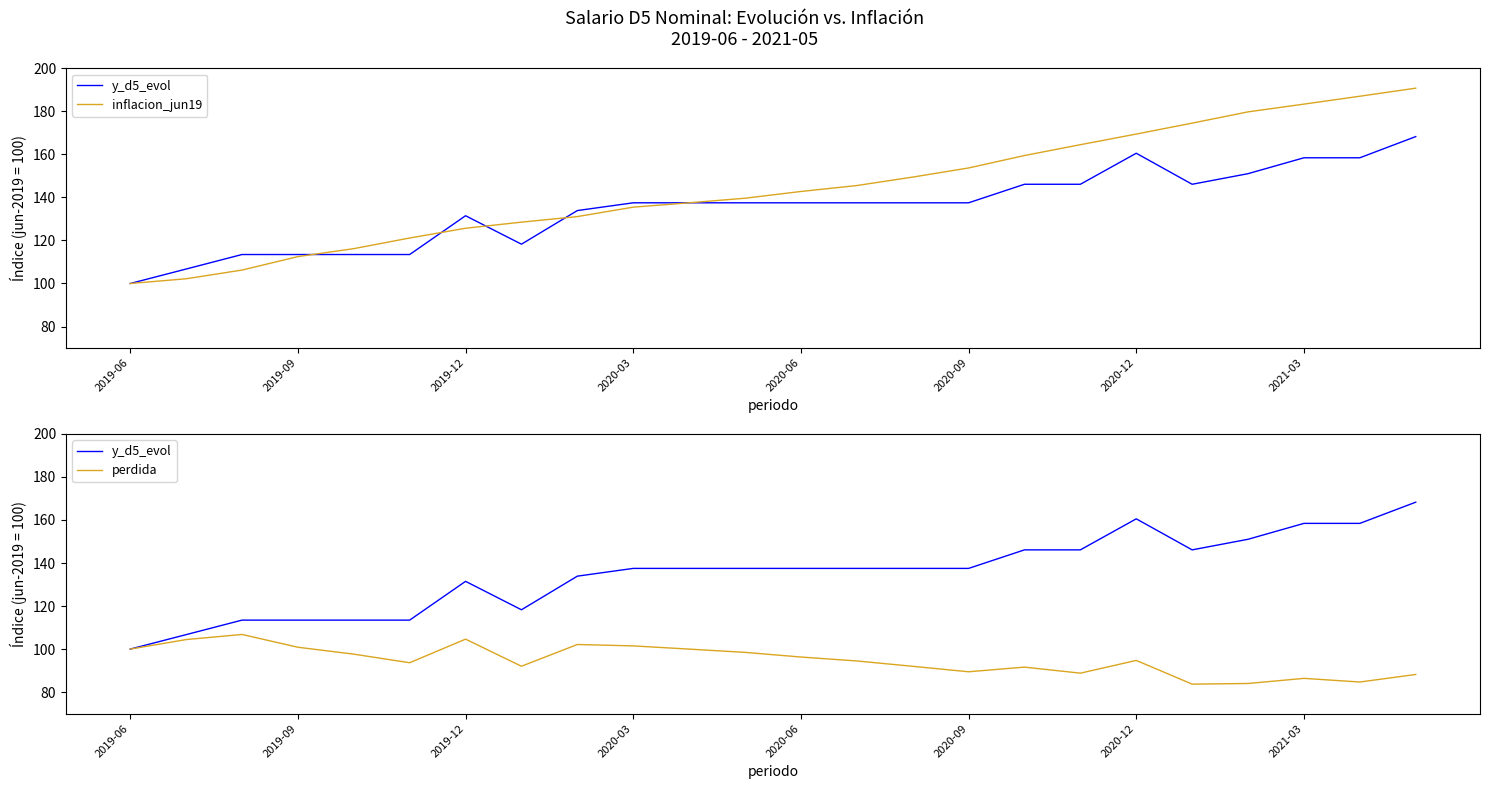

What is the value of the y_d5_evol point at the 6th from the left?

113.5